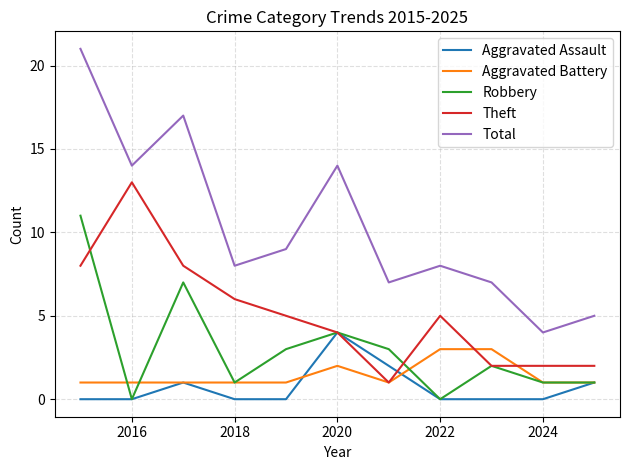

List the series in order of their peak value, lowest first.

Aggravated Battery, Aggravated Assault, Robbery, Theft, Total